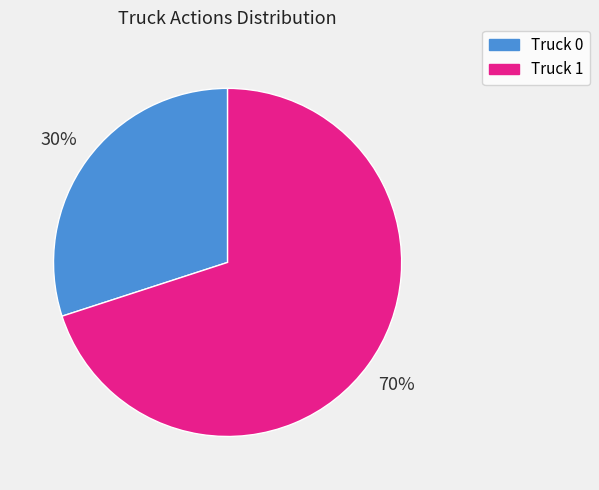

What percentage is the Truck 1 slice, to the nearest percent?

70%